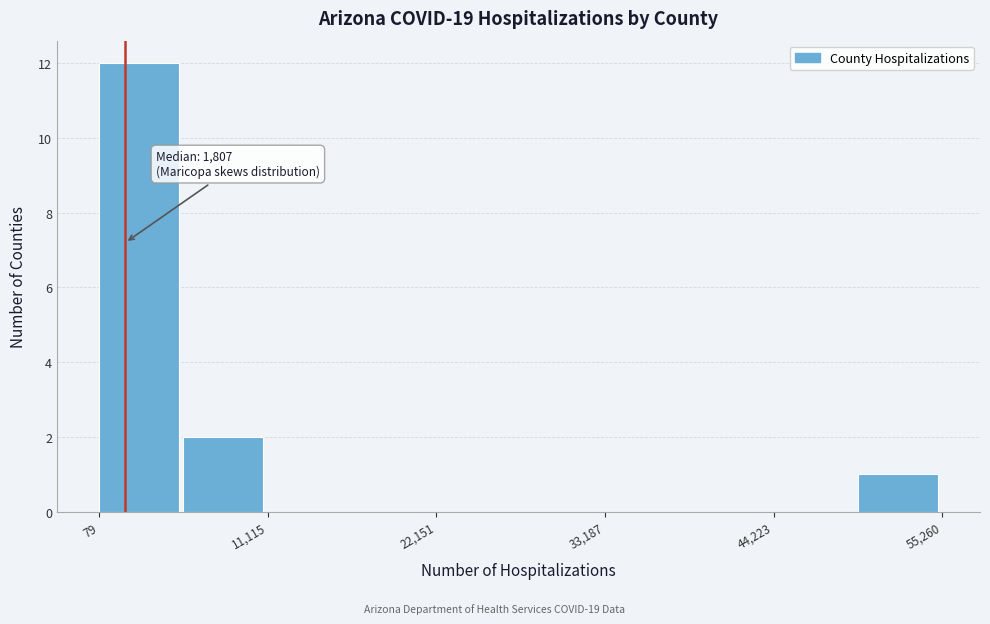

Around what value on the x-axis is the tallest bar? Give the approximate position of its centre, as read against the axis.

2000